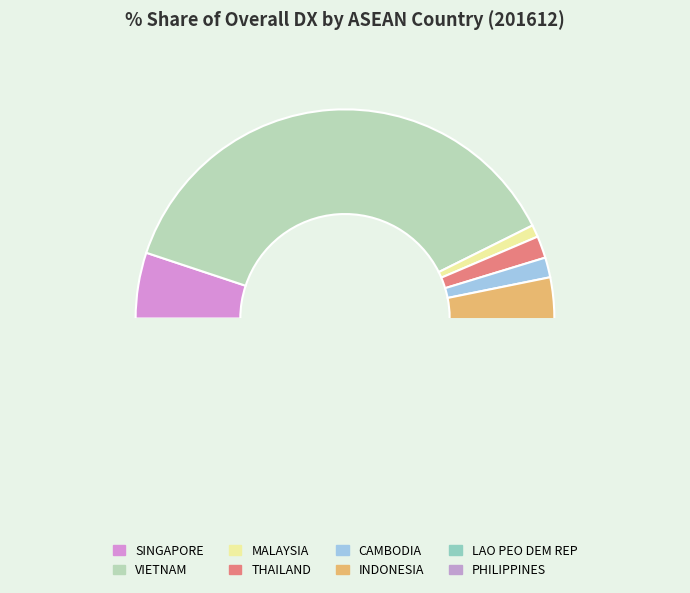

Does THAILAND account for over 50% of the chart?

No